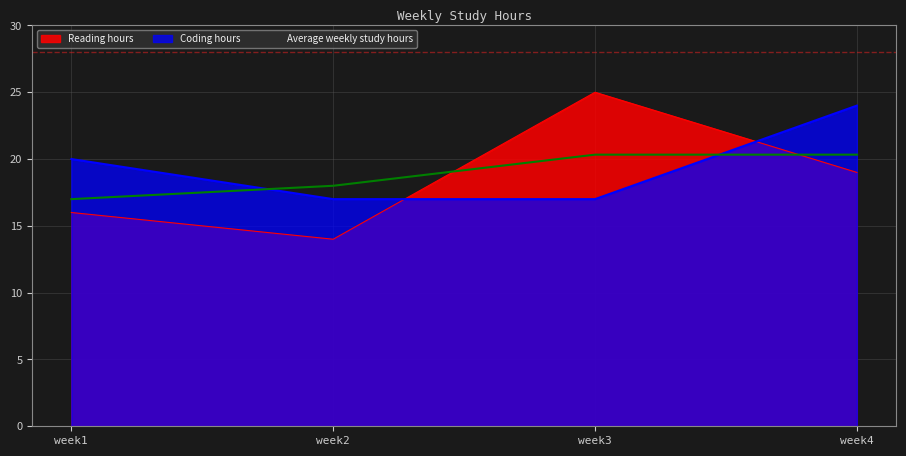

True or false: Reading hours has a value of 4.3 at week2.

False